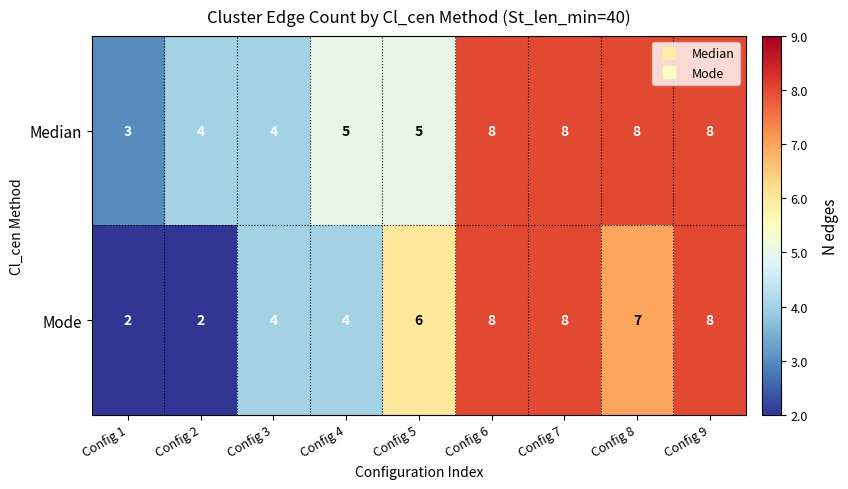

What is the difference between the maximum and minimum values in the Mode series?

6